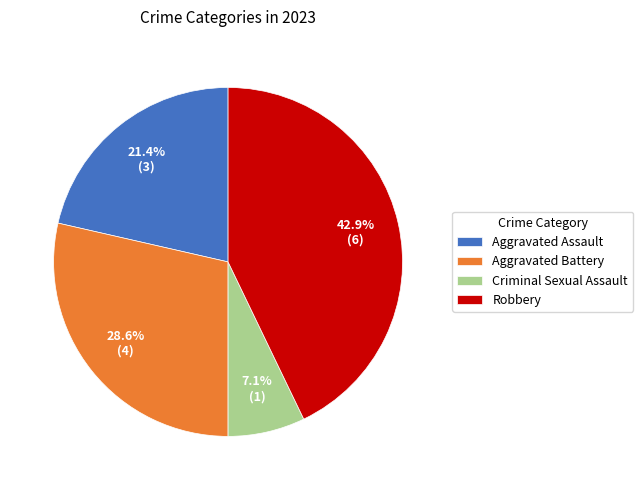

Approximately how many times larger is the value at Aggravated Battery compared to Criminal Sexual Assault?

4.0